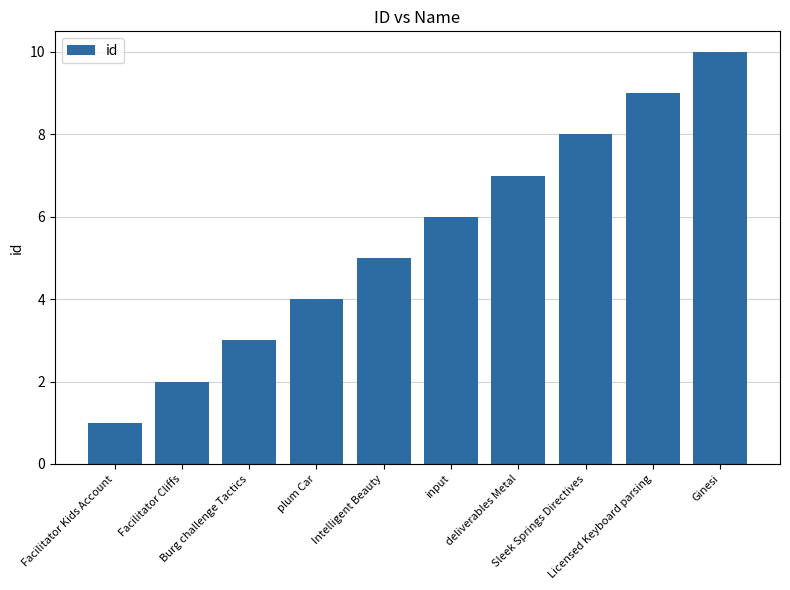

What is the sum of the values at Sleek Springs Directives and Burg challenge Tactics?

11